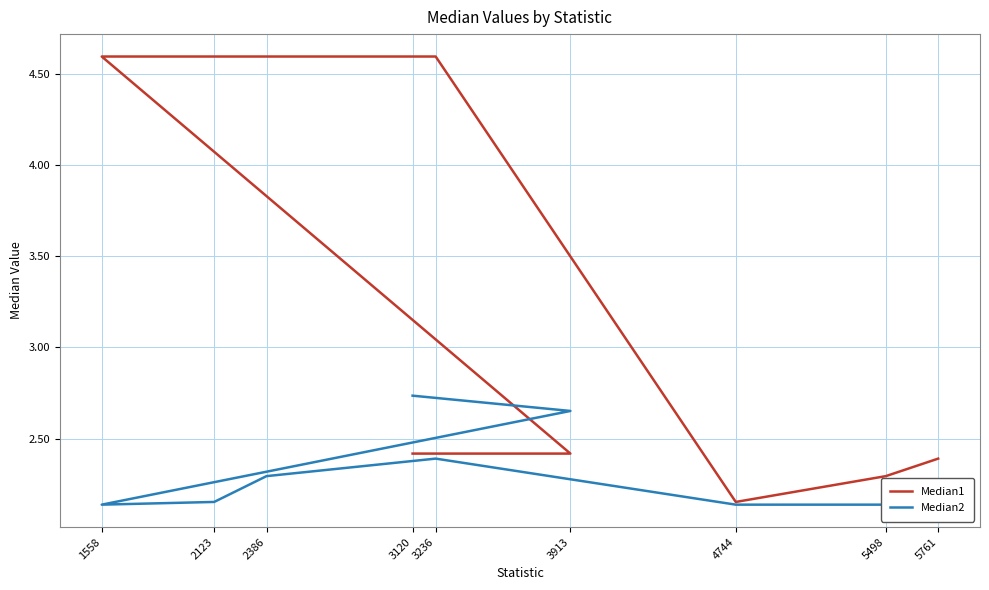

True or false: Median1 and Median2 cross at least once.

True